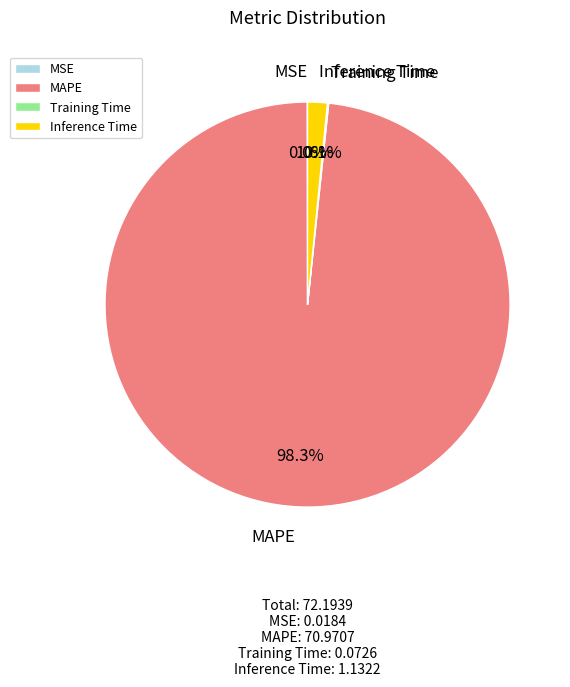

Which category accounts for the majority?

MAPE